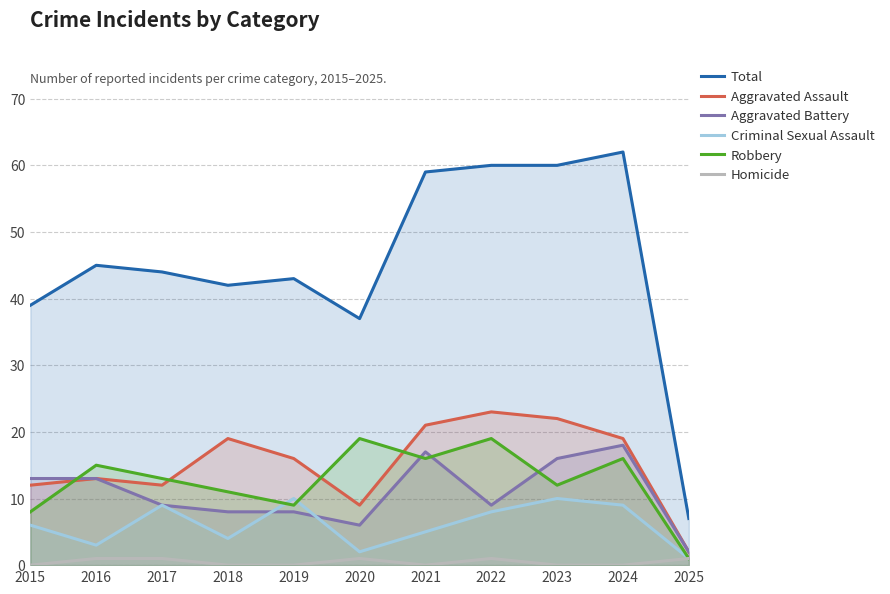

Which series has the widest spread of values?

Total